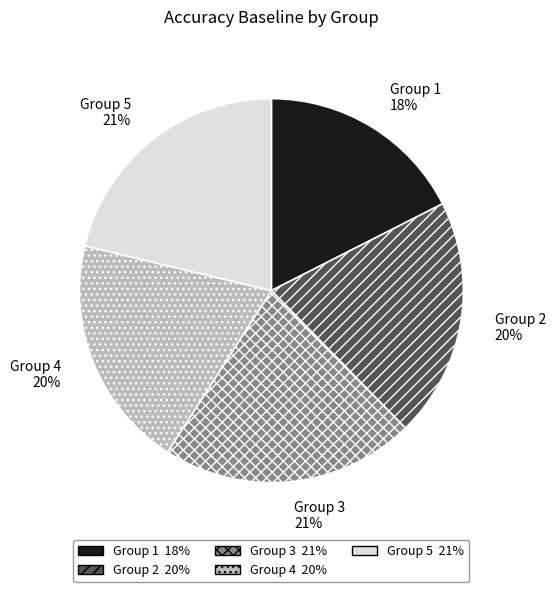

Is there a majority slice in this chart?

No